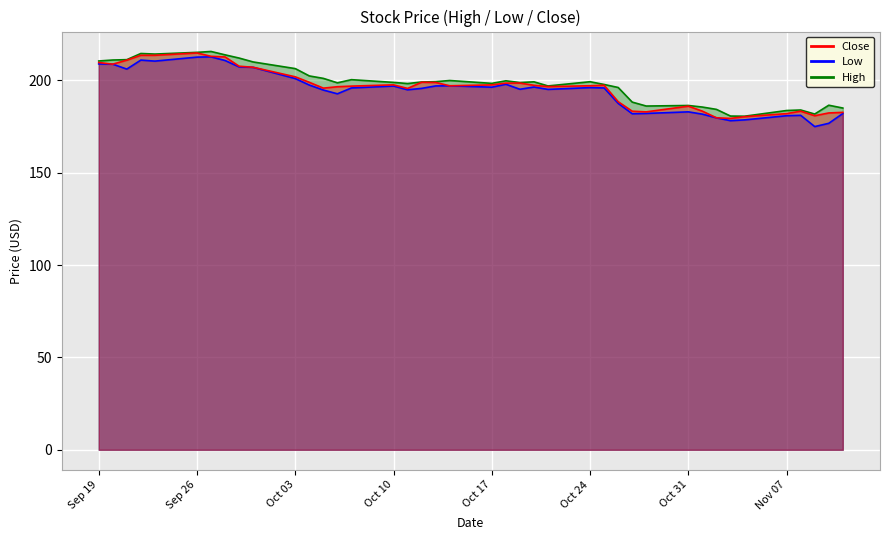

Is it true that Low equals 200.9 at Oct 03?

True